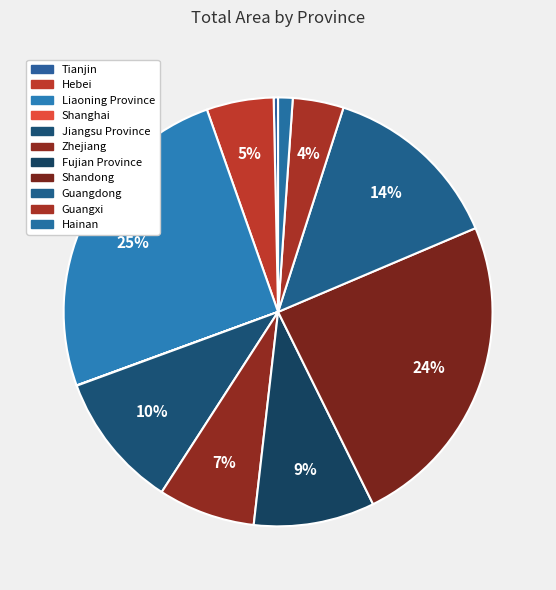

To the nearest percent, what is the difference between the largest and smallest slice percentages?

25%